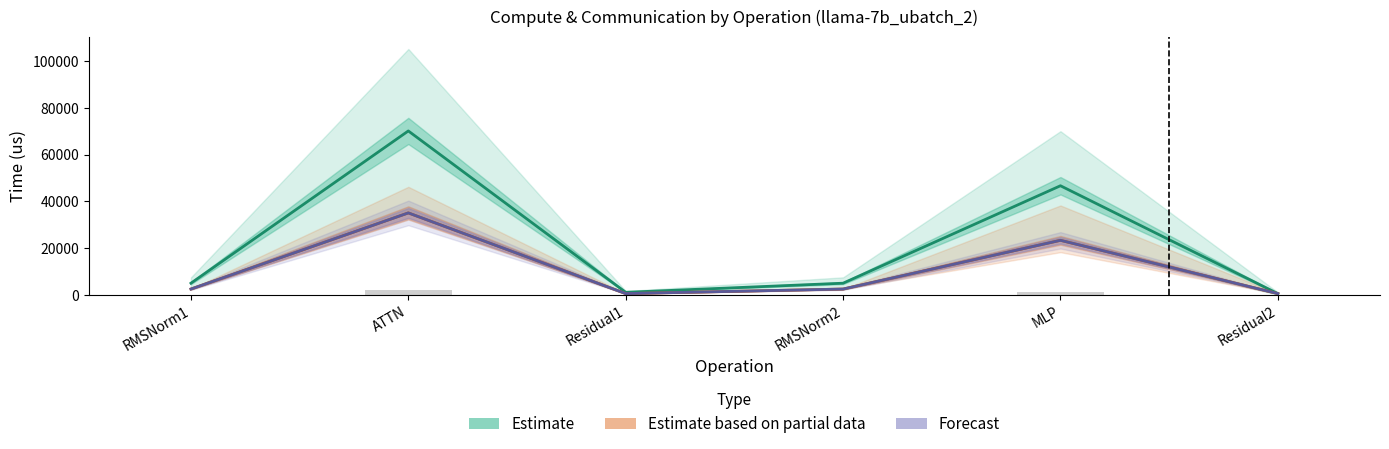

Which series has the largest total across all categories?

Estimate